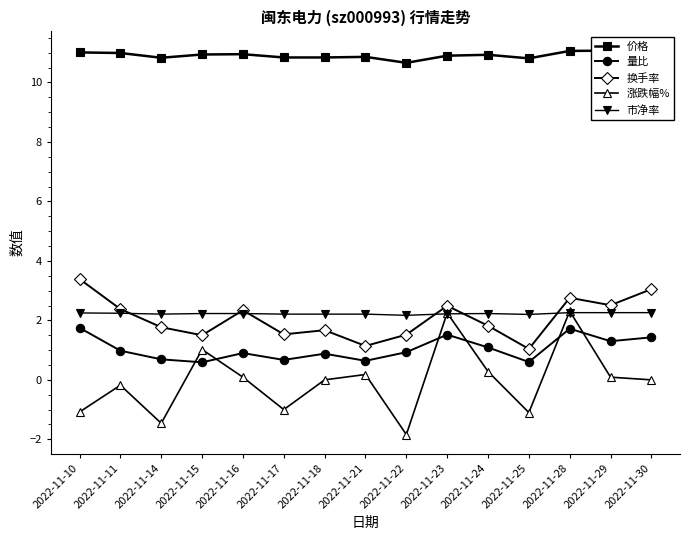

How many intersections are there between 量比 and 涨跌幅%?

6